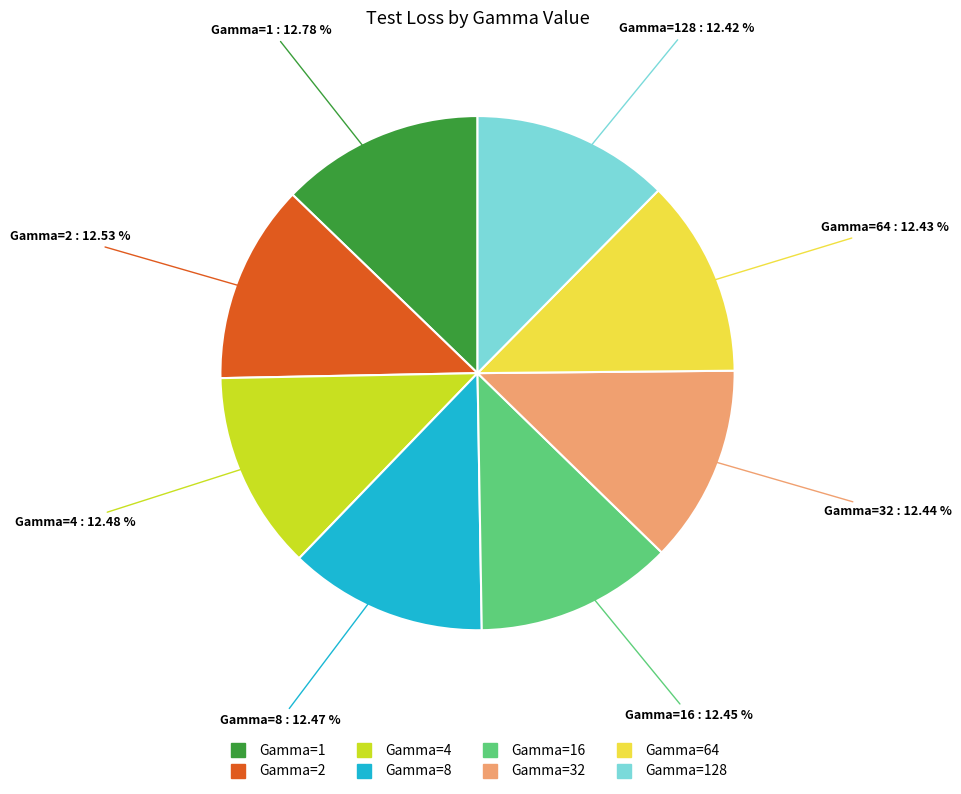

Does any single category account for the majority?

No